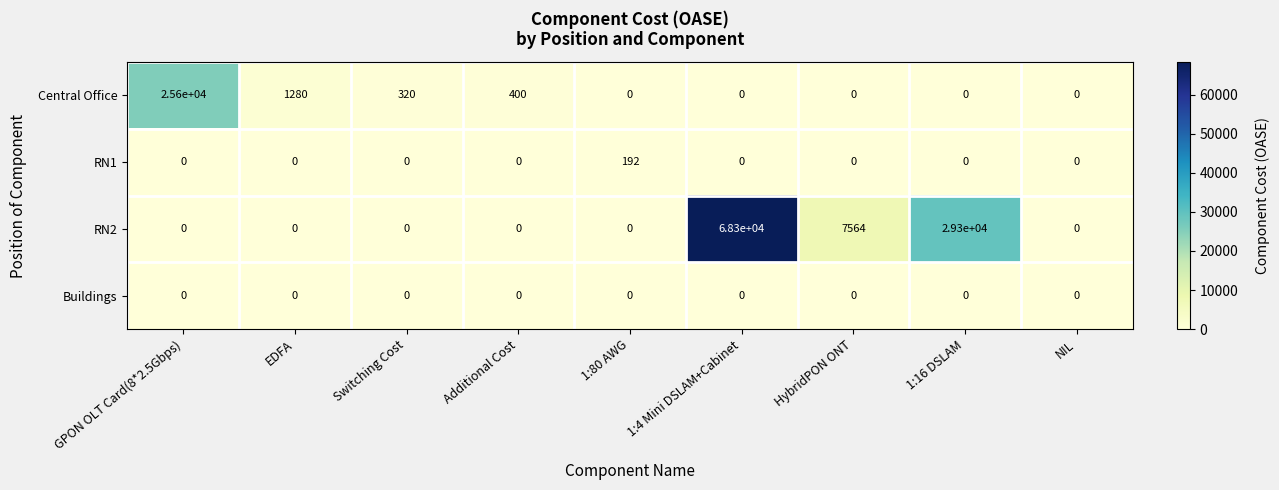

Which series has the largest total across all categories?

RN2